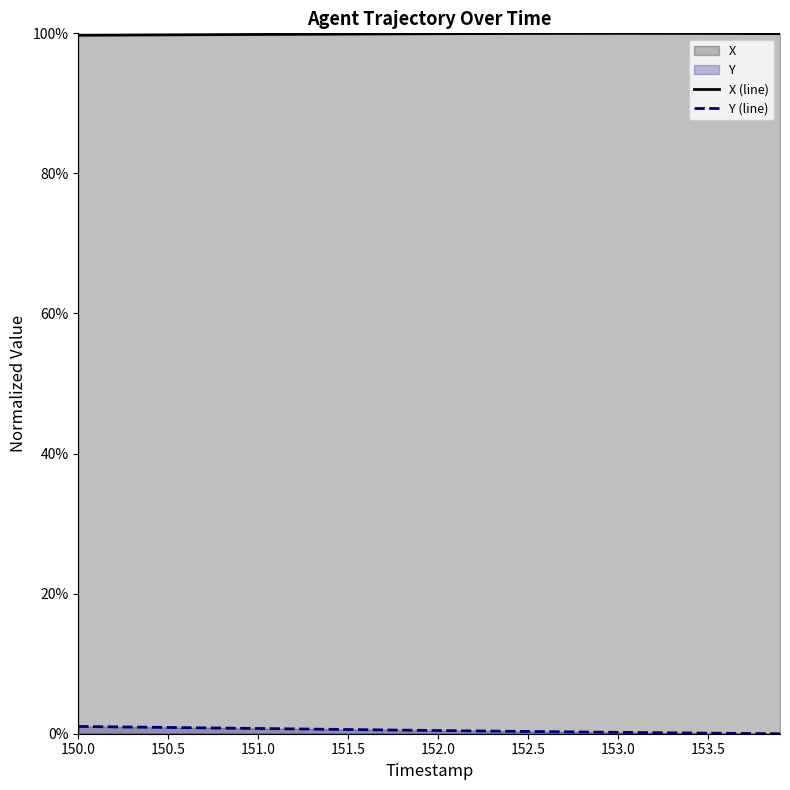

What is the difference between the highest and lowest values at 152.0?

99.5